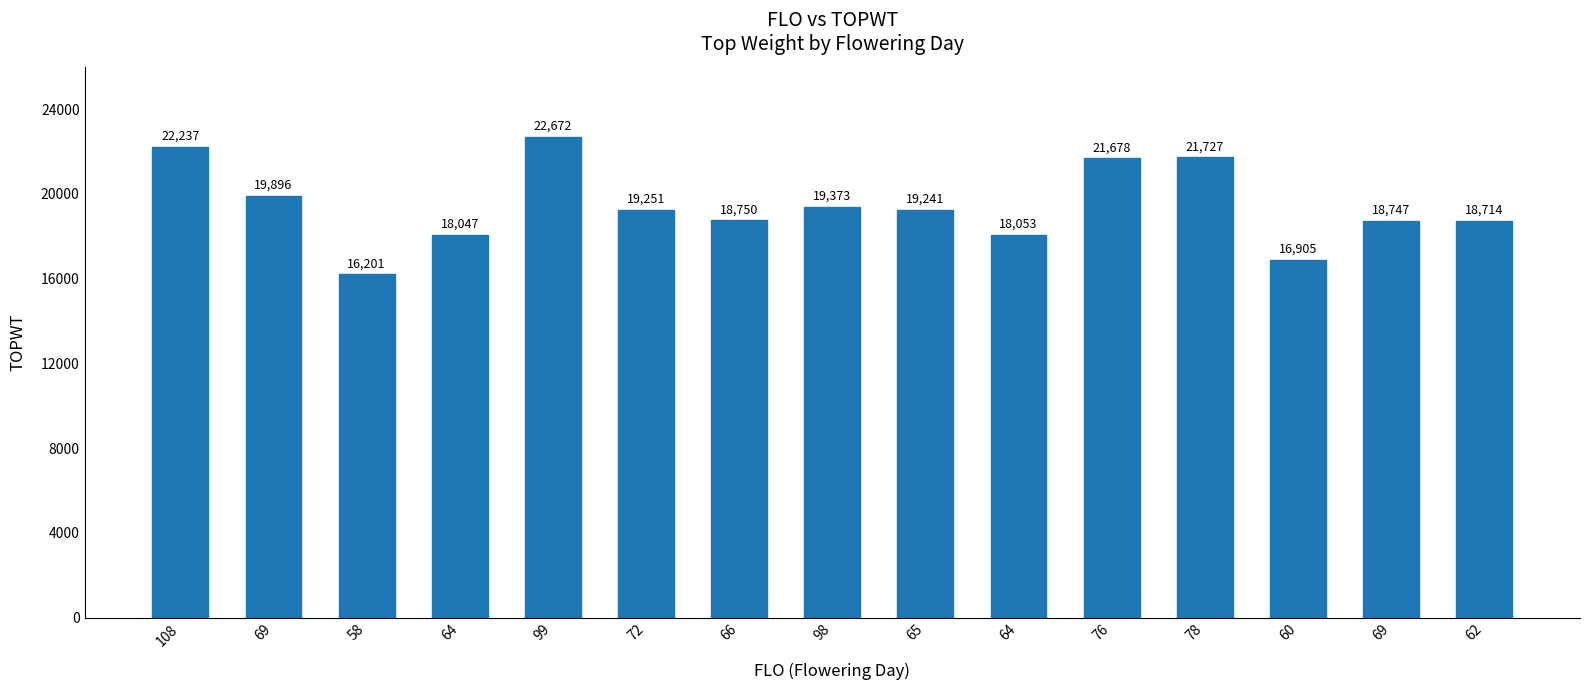

Rank the categories by value from lowest to highest.

58, 60, 64, 64, 62, 69, 66, 65, 72, 98, 69, 76, 78, 108, 99